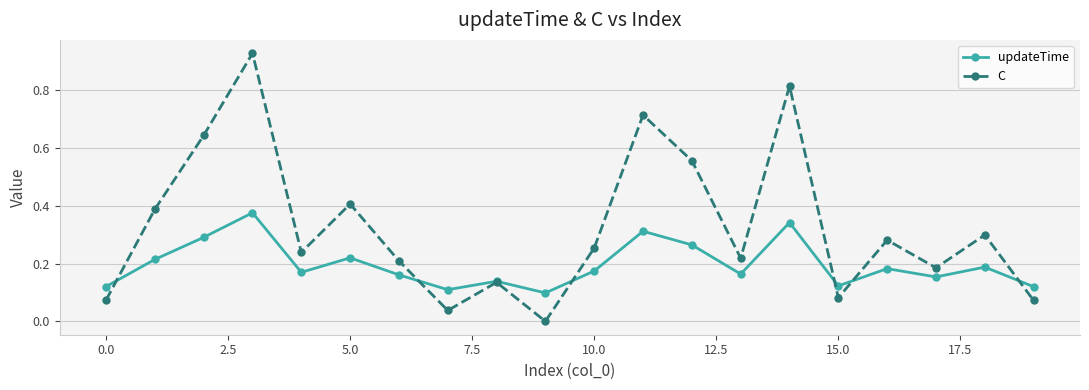

Which series has the widest spread of values?

C